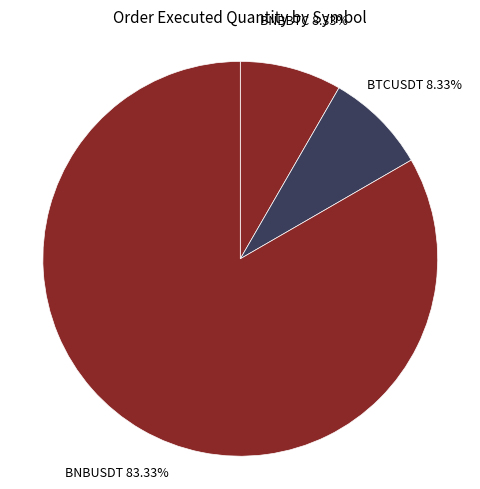

The BNBBTC slice represents 8% of the pie. True or false?

True